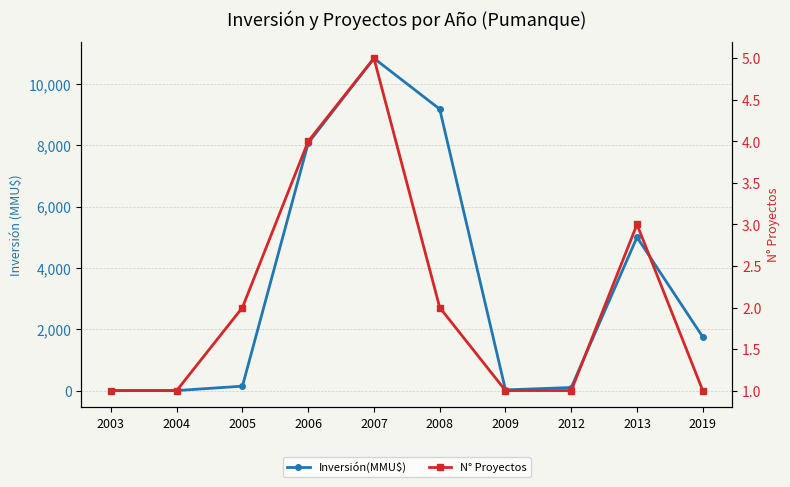

What is the difference between the second highest and minimum values in the Inversión(MMU$) series?

9181